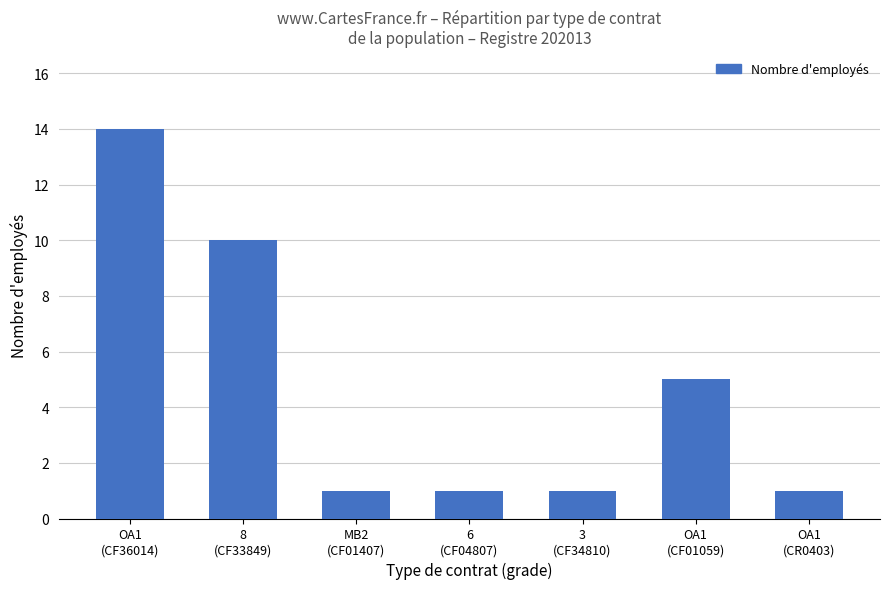

What is the difference between the maximum and minimum values?

13